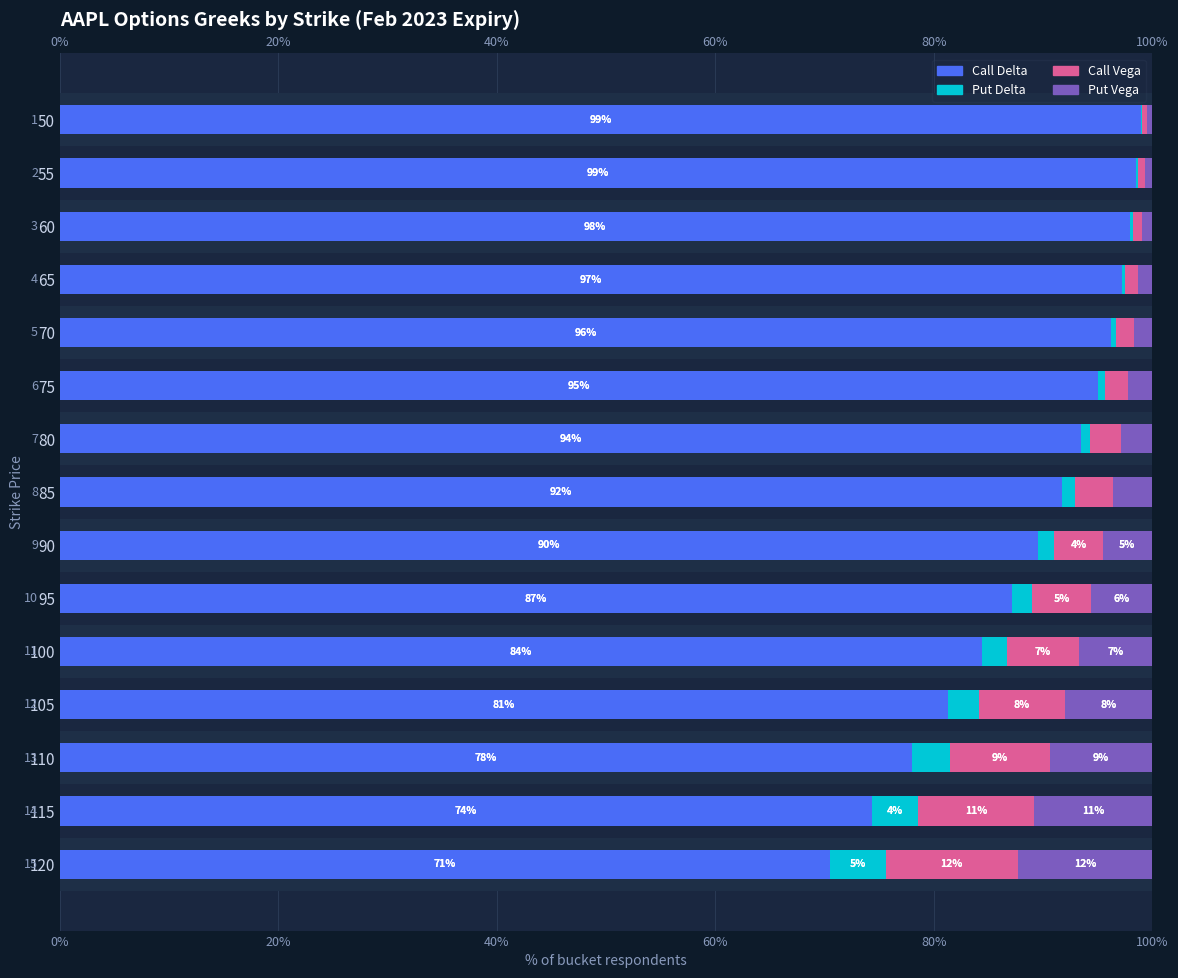

What is the value of the Call Delta bar at the 1st from the left?

99.0